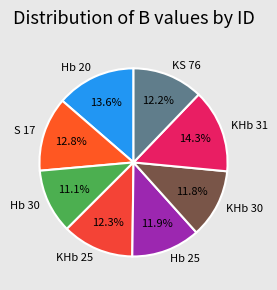

To the nearest percent, what is the difference between the largest and smallest slice percentages?

3%